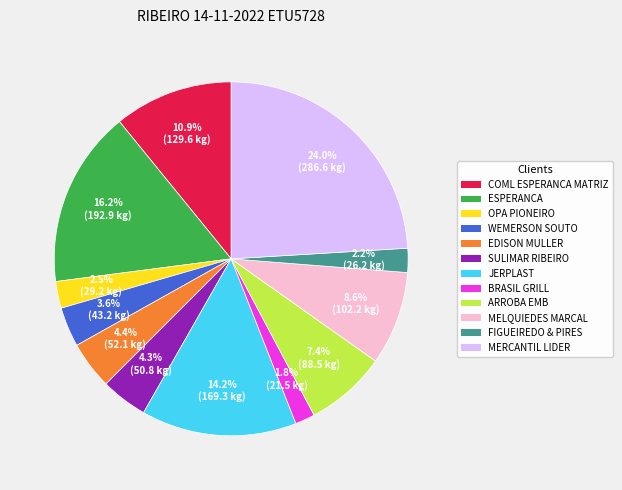

Does any single category account for the majority?

No